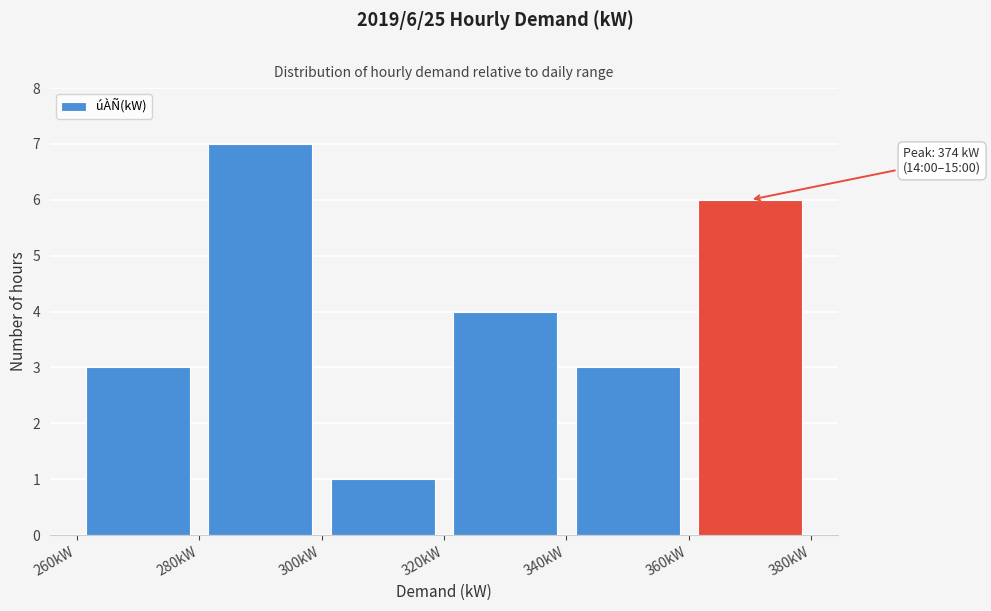

Over which range of the x-axis is the bar tallest?

280 to 300